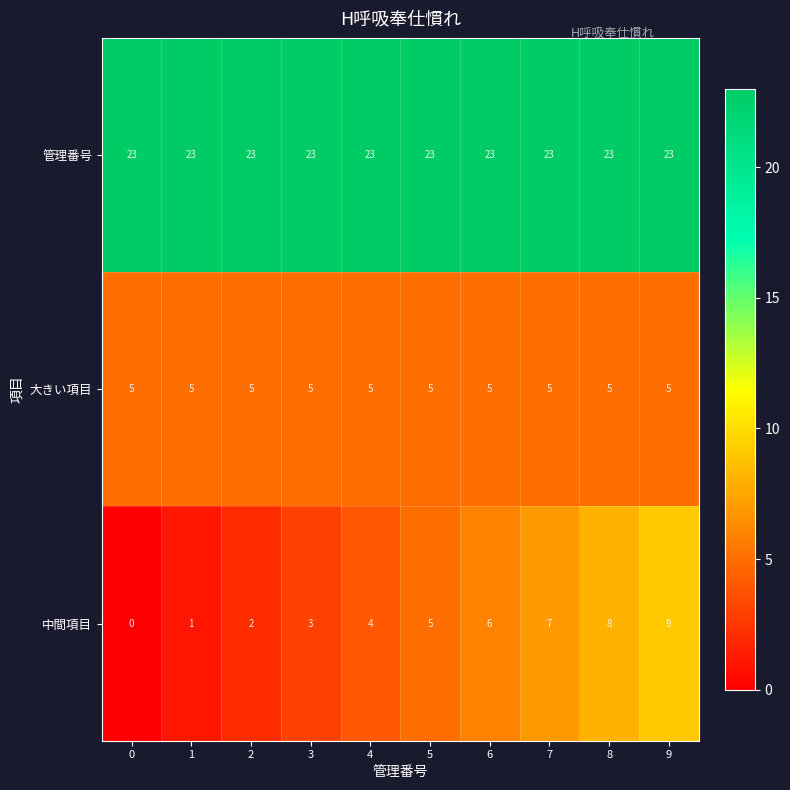

At how many categories does at least one series exceed 19?

10